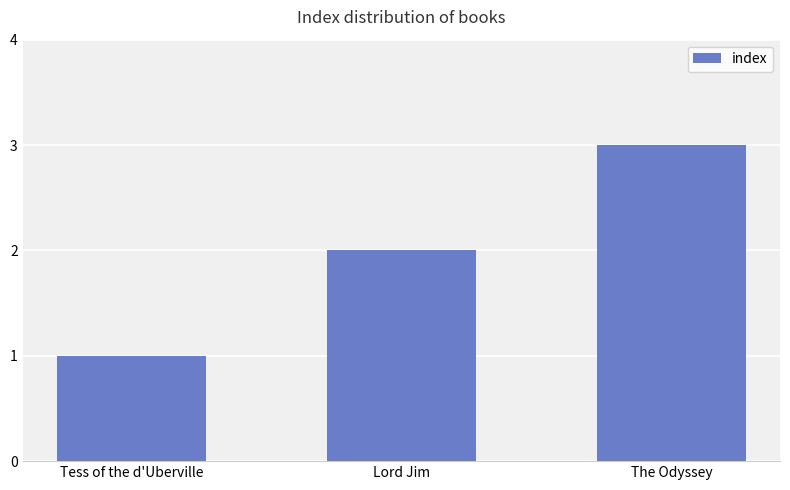

Rank the categories by value from highest to lowest.

The Odyssey, Lord Jim, Tess of the d'Uberville